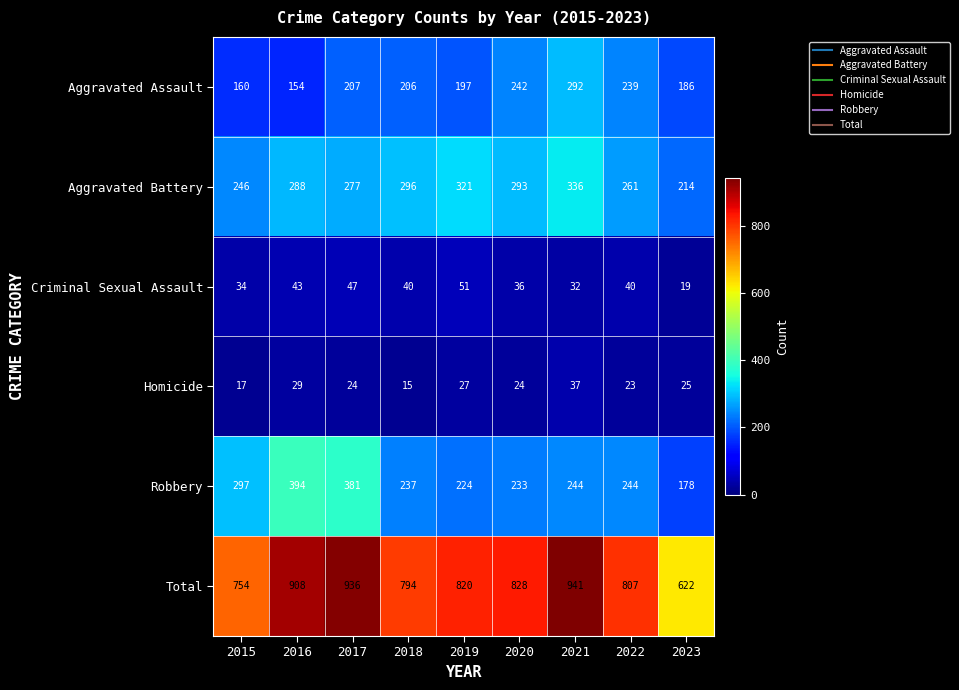

The Aggravated Assault series shows 206 at 2018. True or false?

True